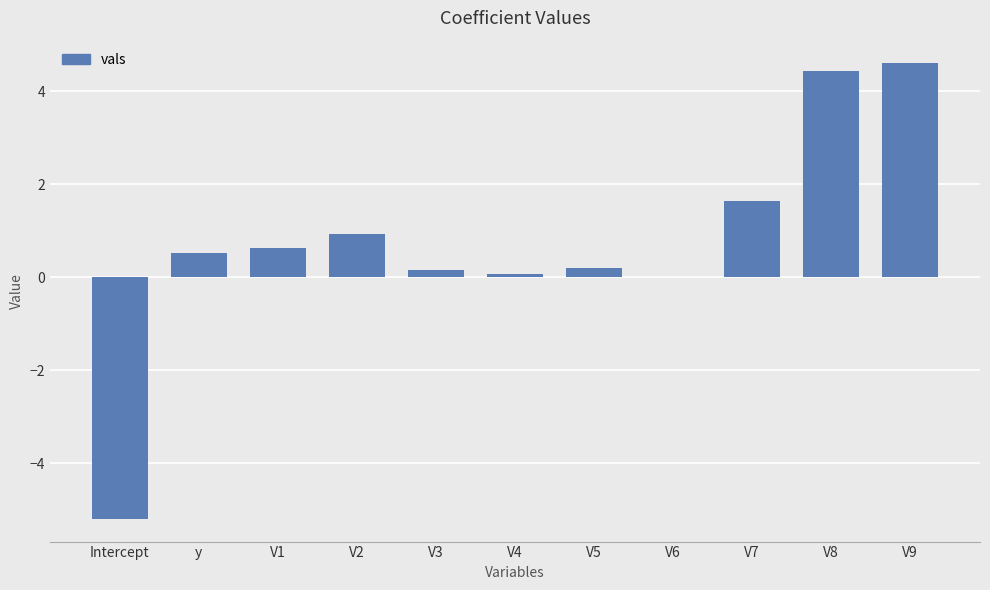

What is the sum of the values at V1 and V3?

0.8